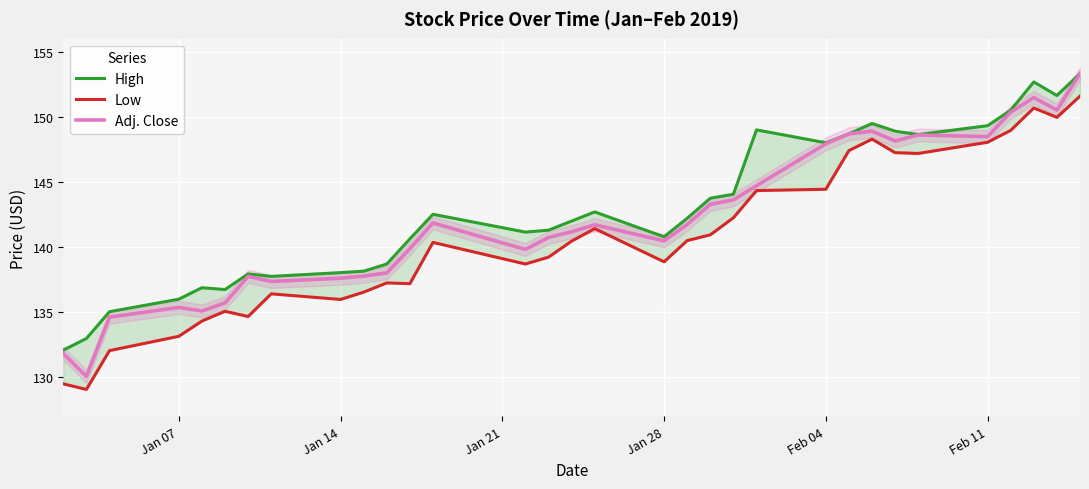

Reading left to right, transcribe all the data shown in this chart.

High: 132.1	133.0	135.0	136.0	136.9	136.7	137.9	137.8	138.0	138.2	138.7	140.6	142.5	141.2	141.3	142.0	142.7	140.8	142.2	143.8	144.1	149.0	148.0	148.7	149.5	148.9	148.6	149.3	150.5	152.7	151.6	153.3
Low: 129.5	129.1	132.1	133.2	134.3	135.1	134.7	136.4	136.0	136.5	137.2	137.2	140.4	138.7	139.2	140.5	141.4	138.9	140.5	140.9	142.2	144.3	144.4	147.4	148.3	147.2	147.2	148.1	149.0	150.7	150.0	151.6
Adj. Close: 131.8	130.1	134.6	135.4	135.1	135.7	137.8	137.4	137.6	137.8	138.0	139.9	141.8	139.8	140.7	141.2	141.7	140.5	141.7	143.3	143.6	144.7	147.9	148.7	148.9	148.2	148.6	148.5	150.4	151.5	150.5	153.3